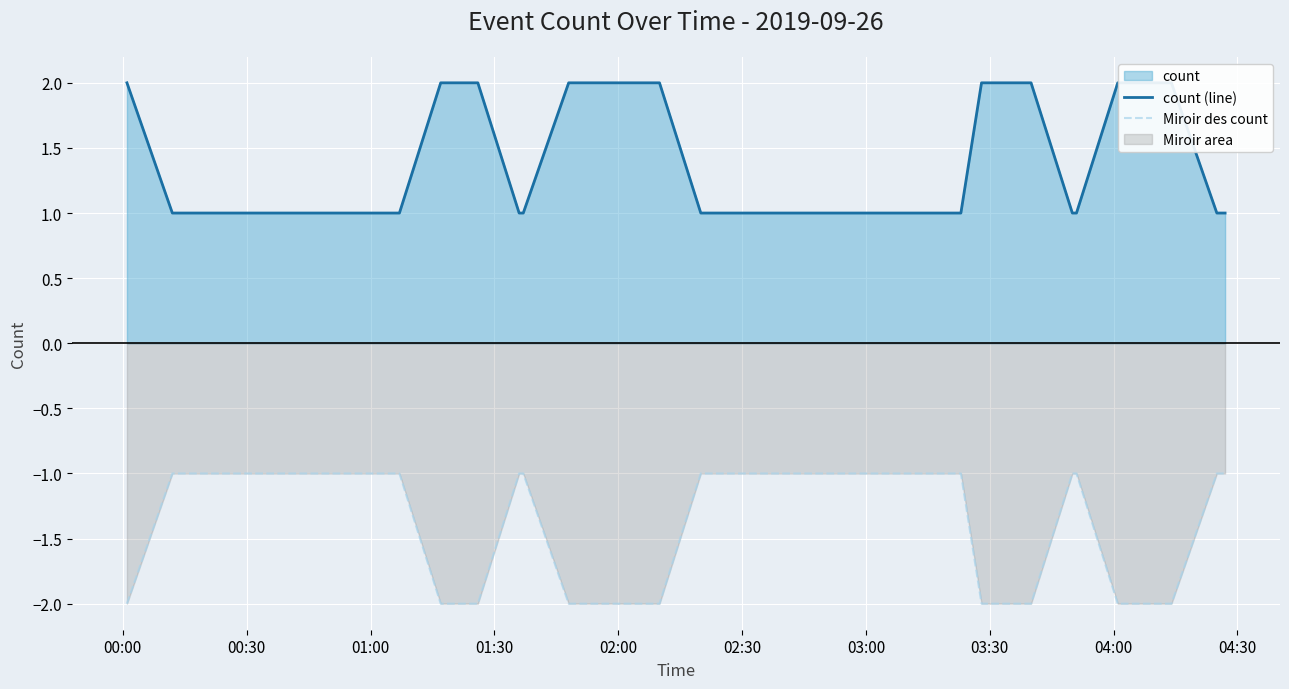

True or false: Miroir des count and count (line) cross at least once.

False